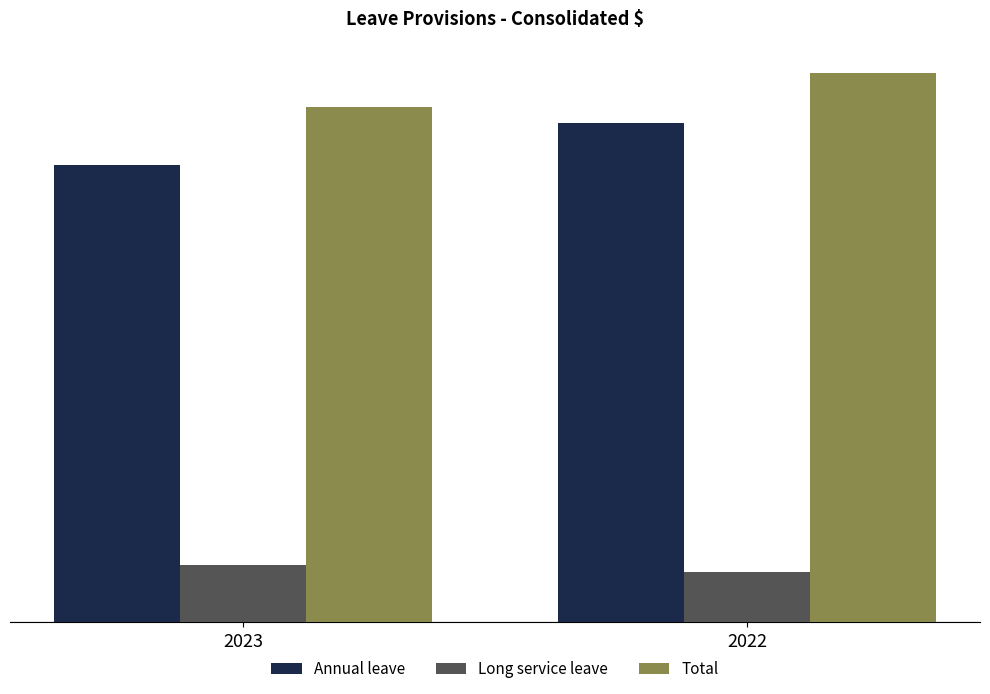

What are all the series names shown in the legend?

Annual leave, Long service leave, Total